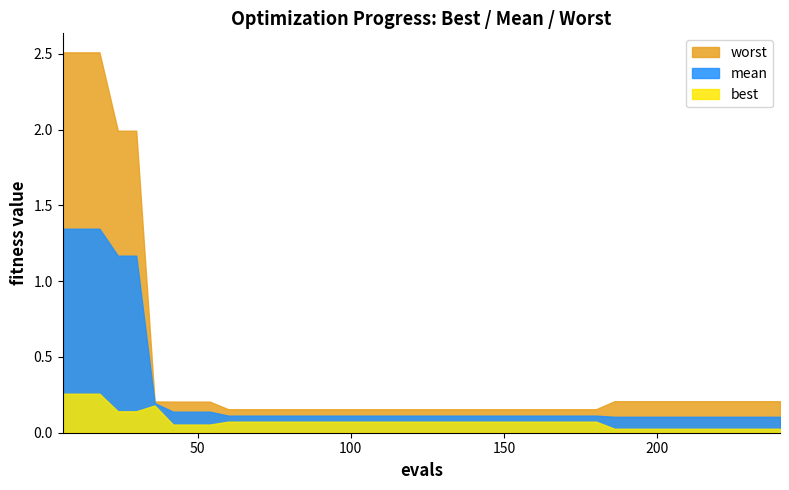

Which has a higher value, 11 or 16?

16